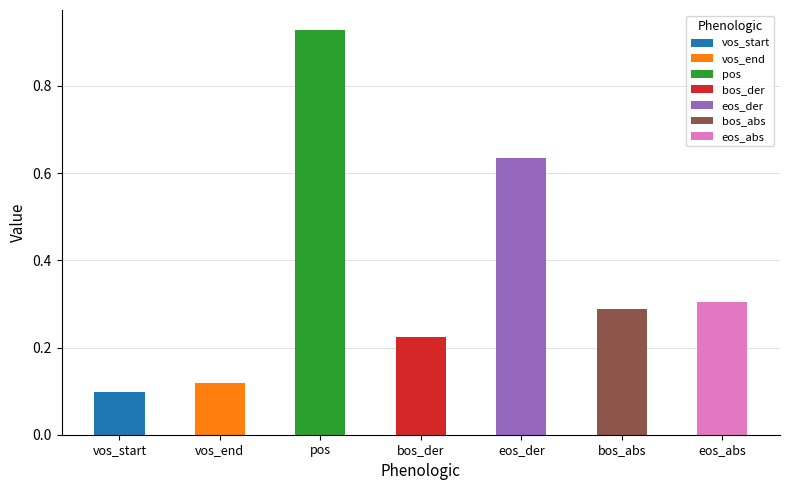

How many bars are there in total?

7